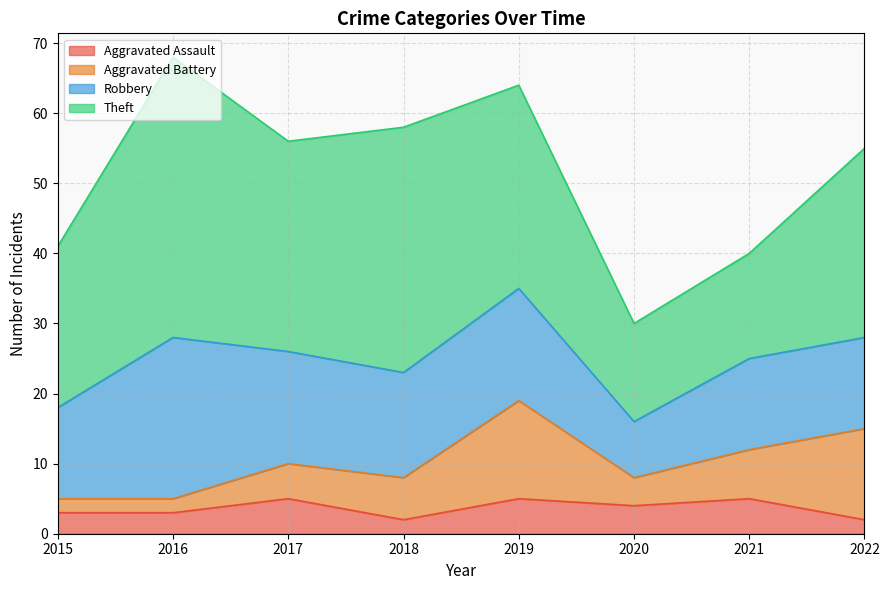

True or false: Aggravated Assault has more than 1 interior local peaks.

True